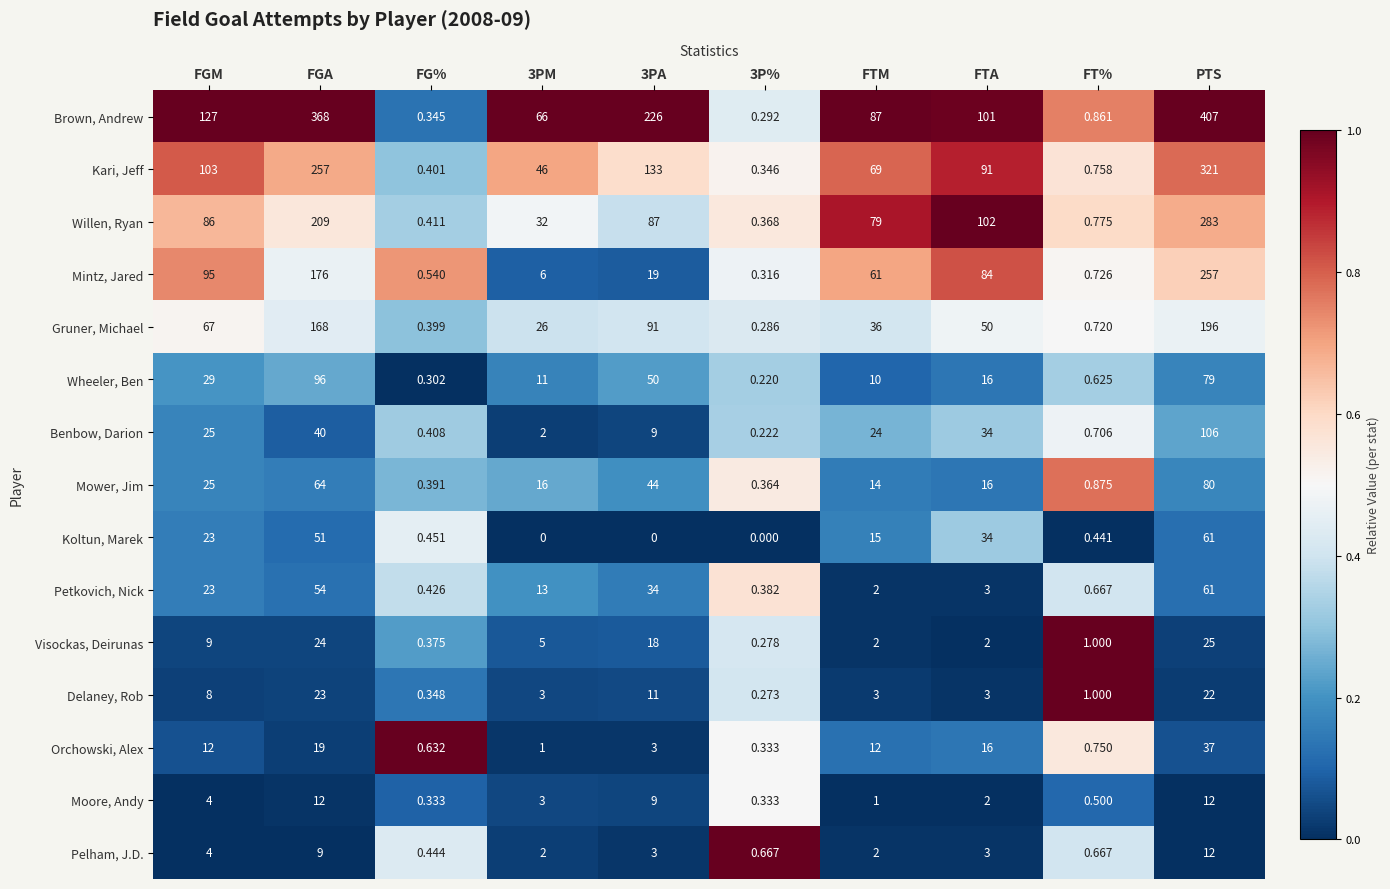

Which series has the largest total across all categories?

Brown, Andrew